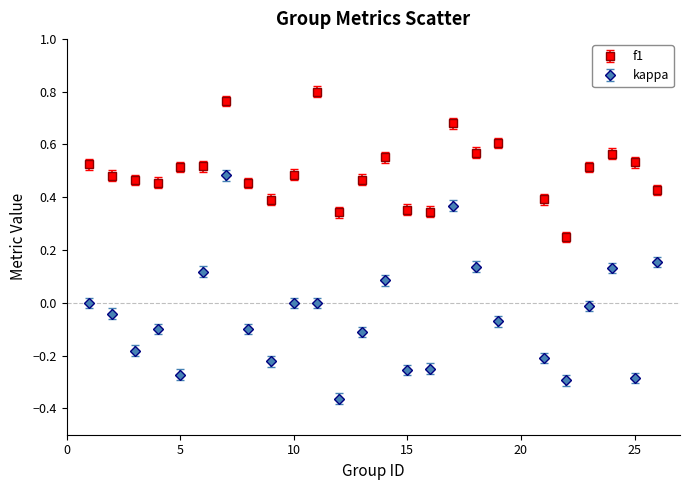

Which series has the largest total across all categories?

f1